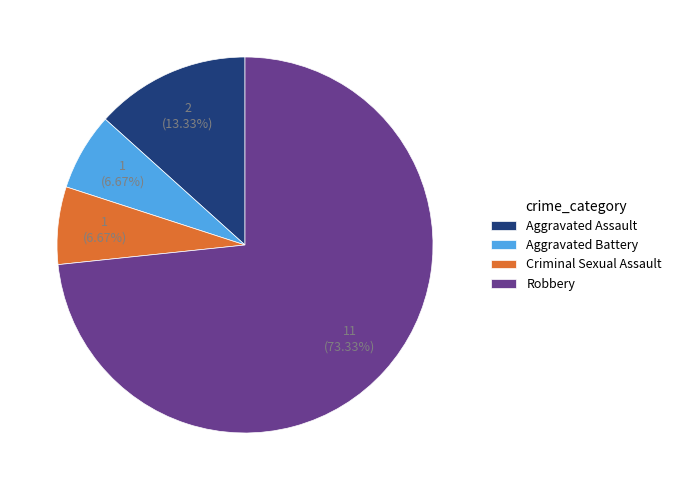

To the nearest percent, what is the difference between the largest and smallest slice percentages?

67%